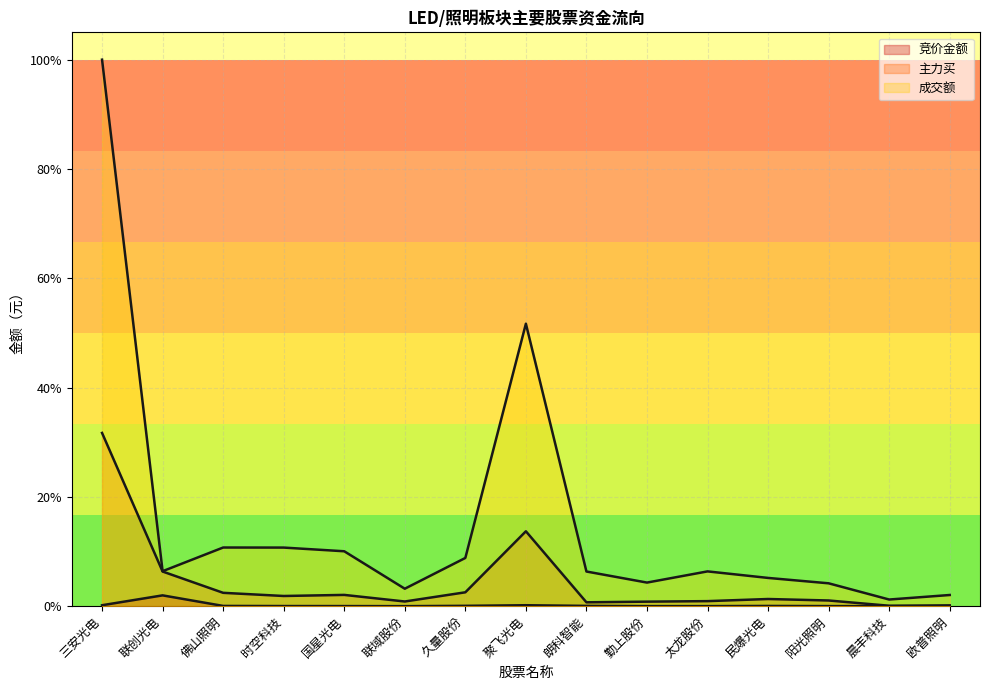

True or false: 主力买 and 竞价金额 intersect in this chart.

False